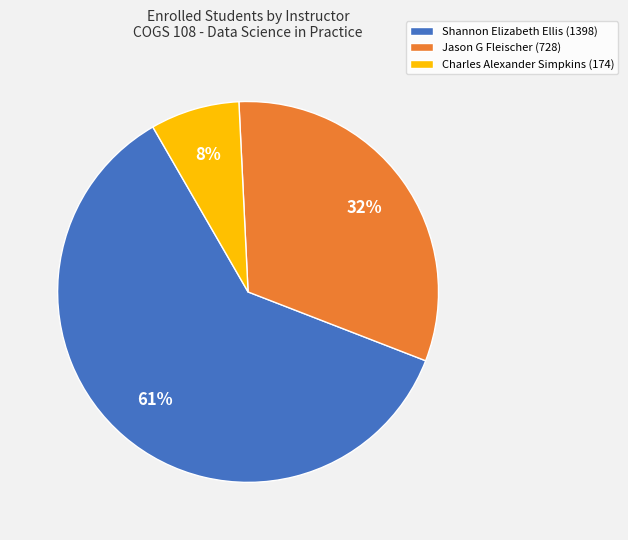

What percentage is the Charles Alexander Simpkins slice, to the nearest percent?

8%